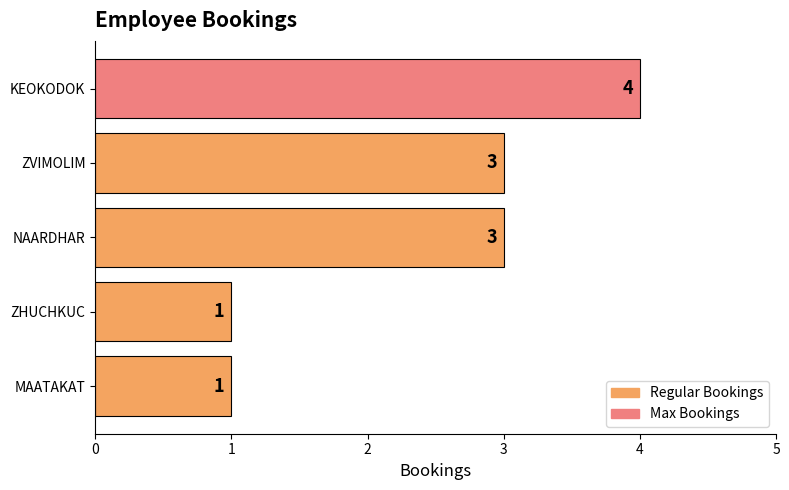

Reading top to bottom, extract all data points from this chart.

4	3	3	1	1